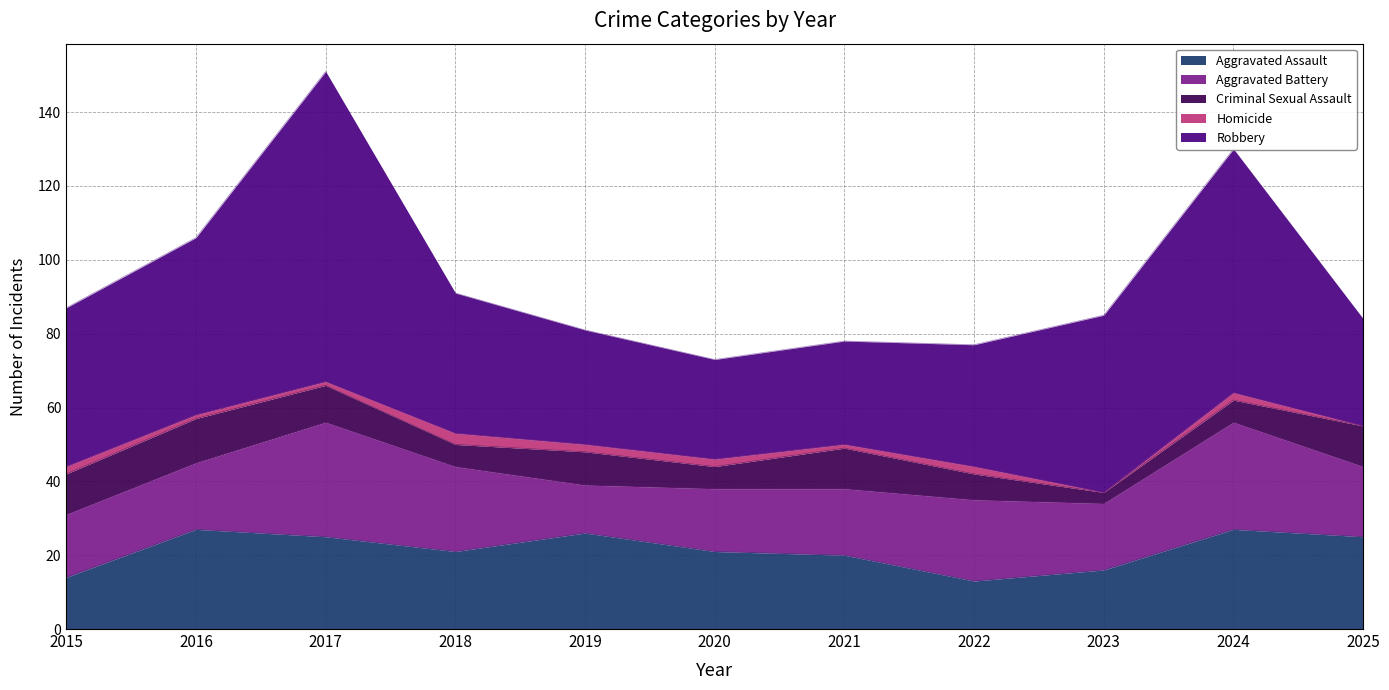

True or false: Homicide and Criminal Sexual Assault intersect in this chart.

False